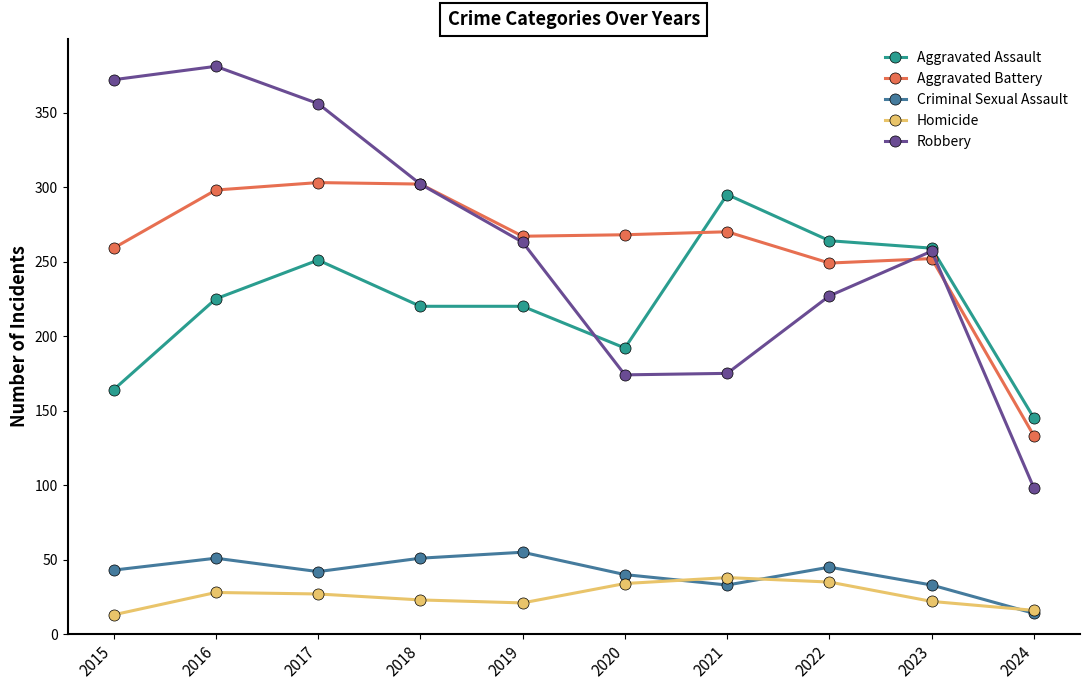

What is the value of the Criminal Sexual Assault point at the 4th from the left?

51